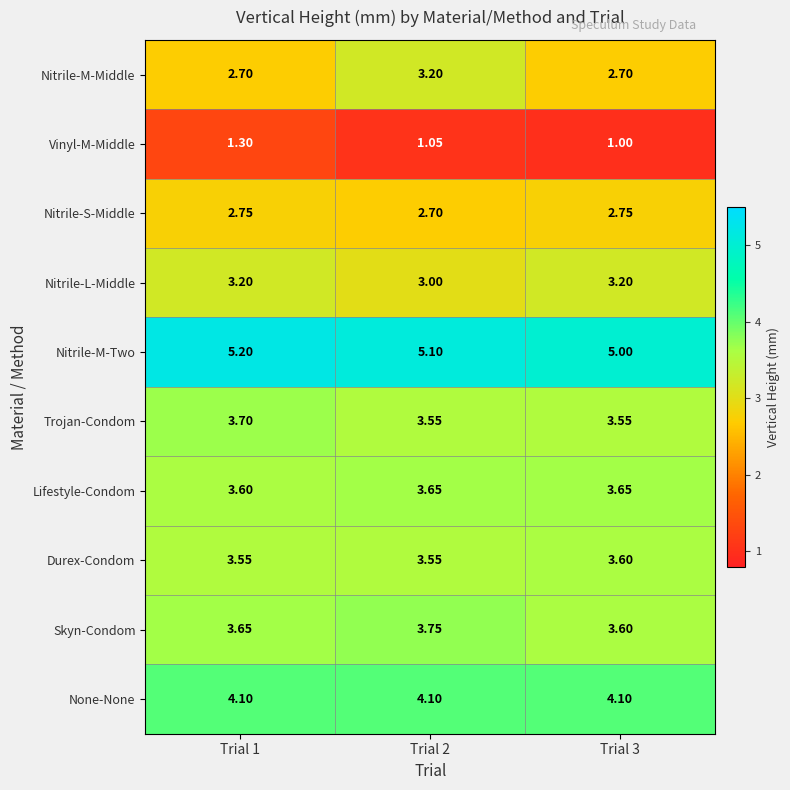

At how many categories does at least one series exceed 4?

3